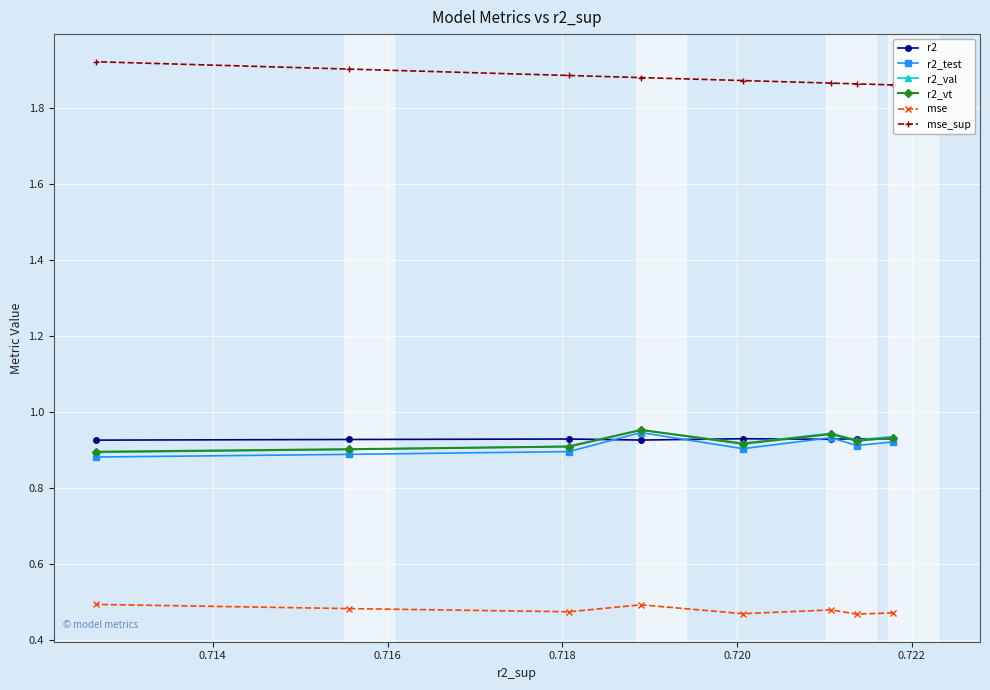

What is the sum of all r2 values?

7.4